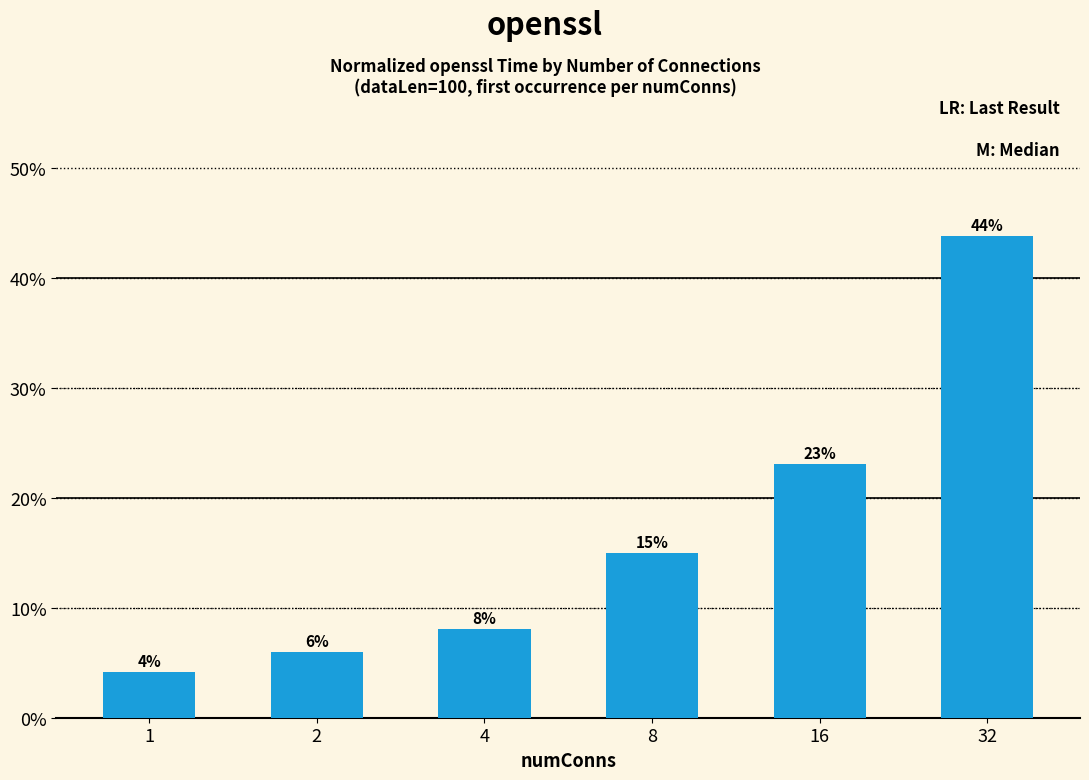

The value at 32 is 65.8. True or false?

False